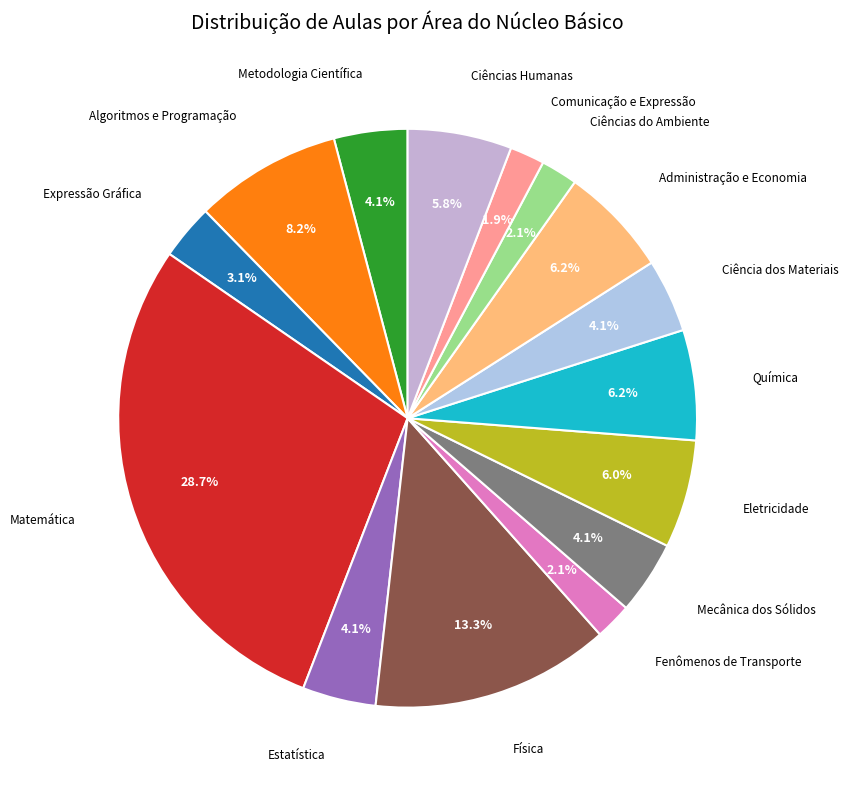

Count the number of slices in the pie.

15